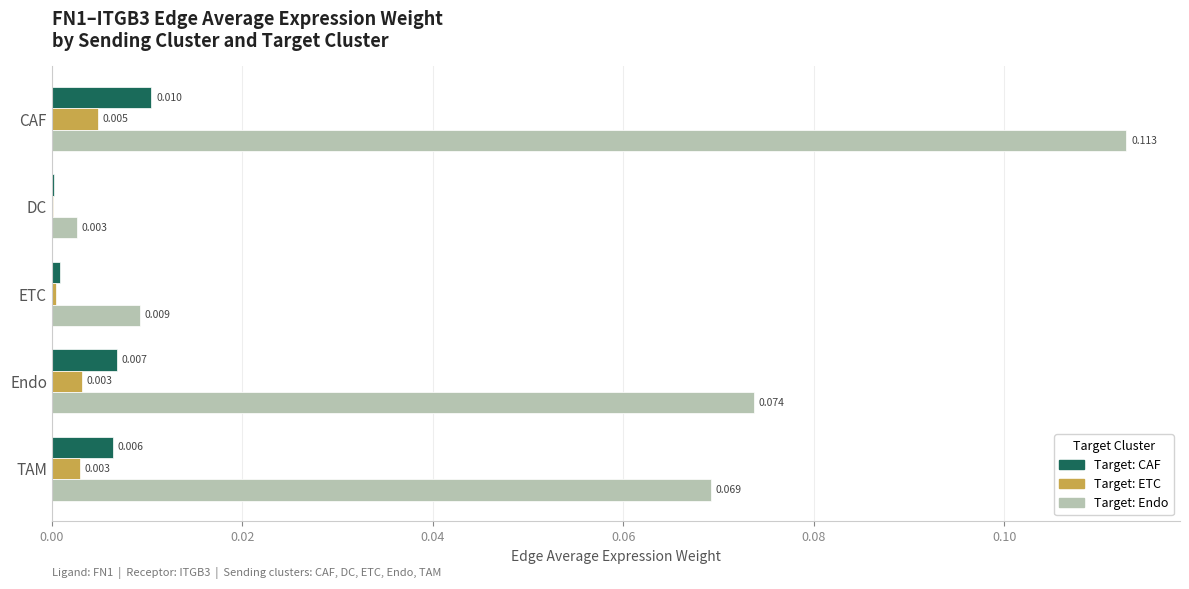

At which category is the sum across all series the highest?

CAF